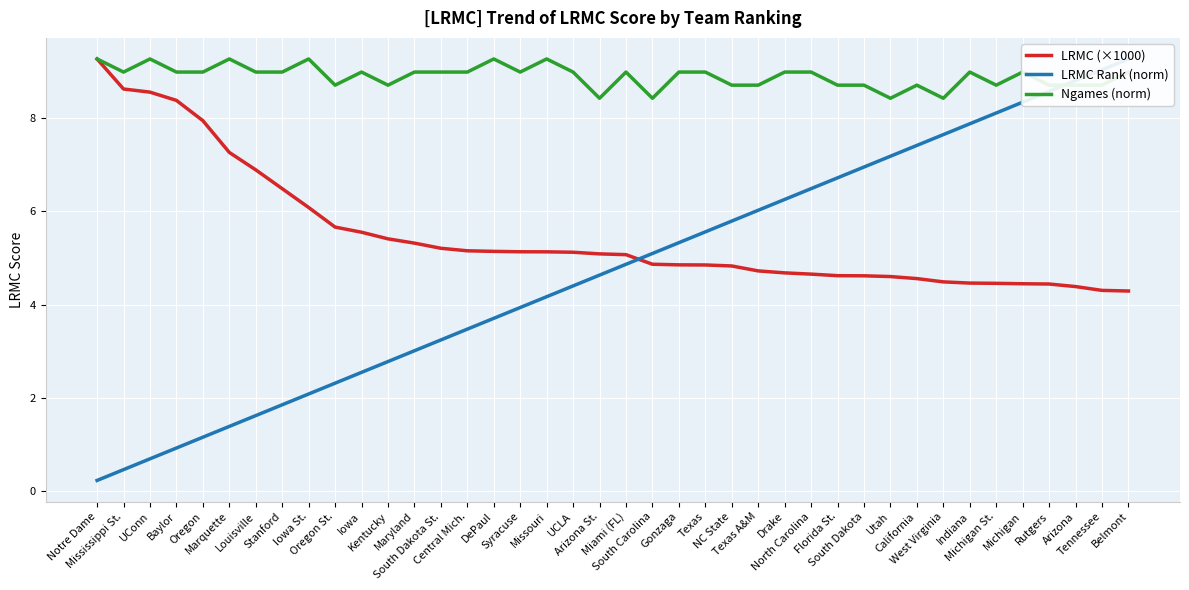

The Ngames (norm) series shows 14.3 at Arizona St.. True or false?

False